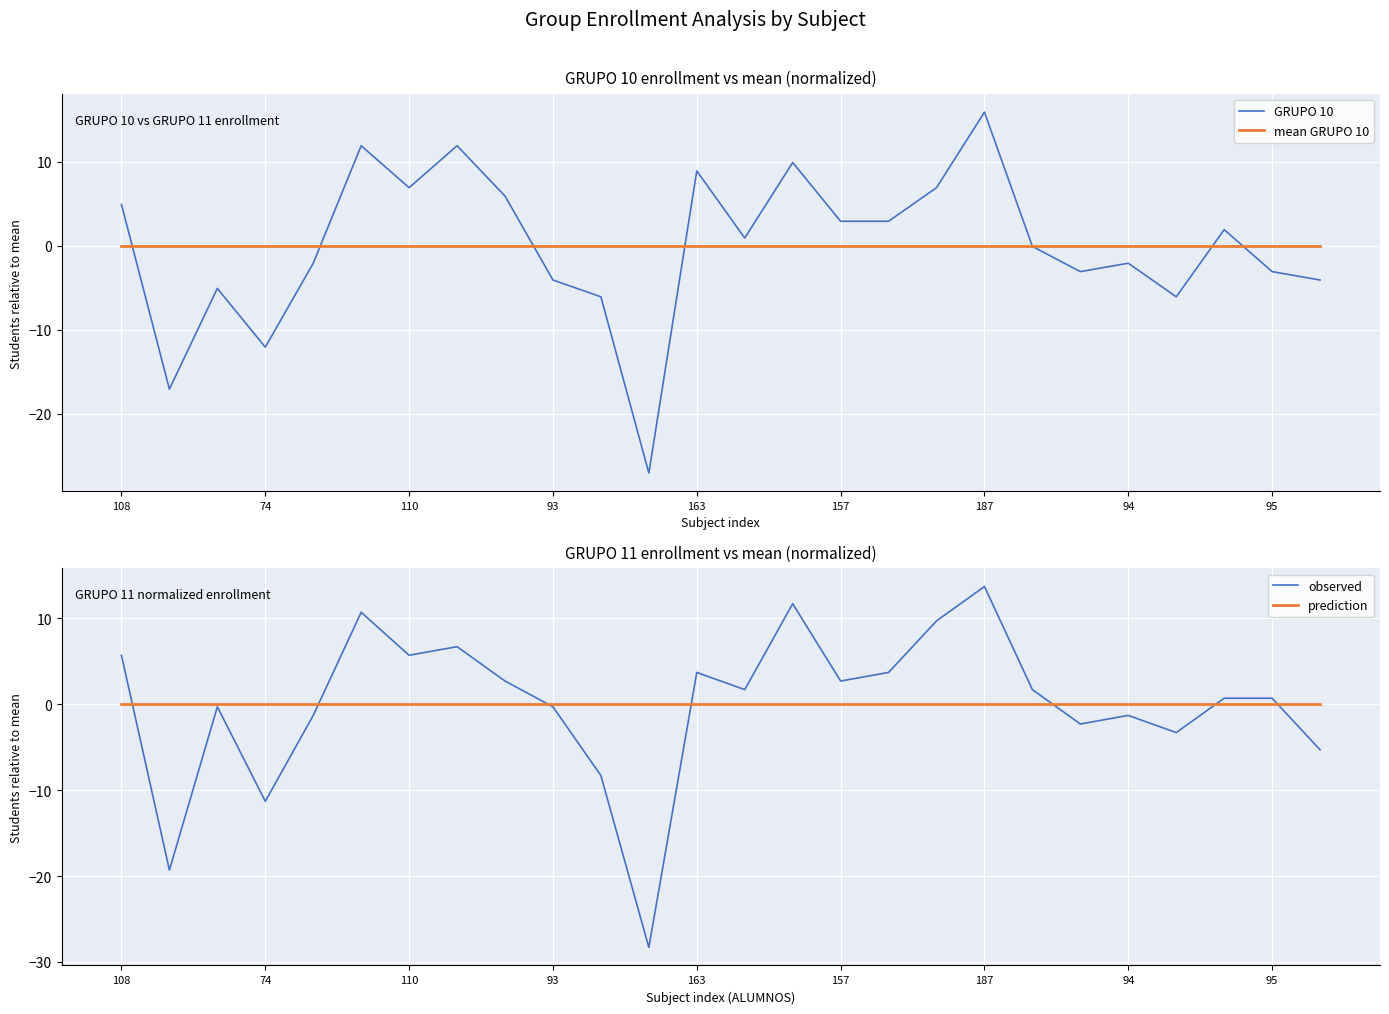

Is it true that GRUPO 10 equals -6.1 at 93?

False